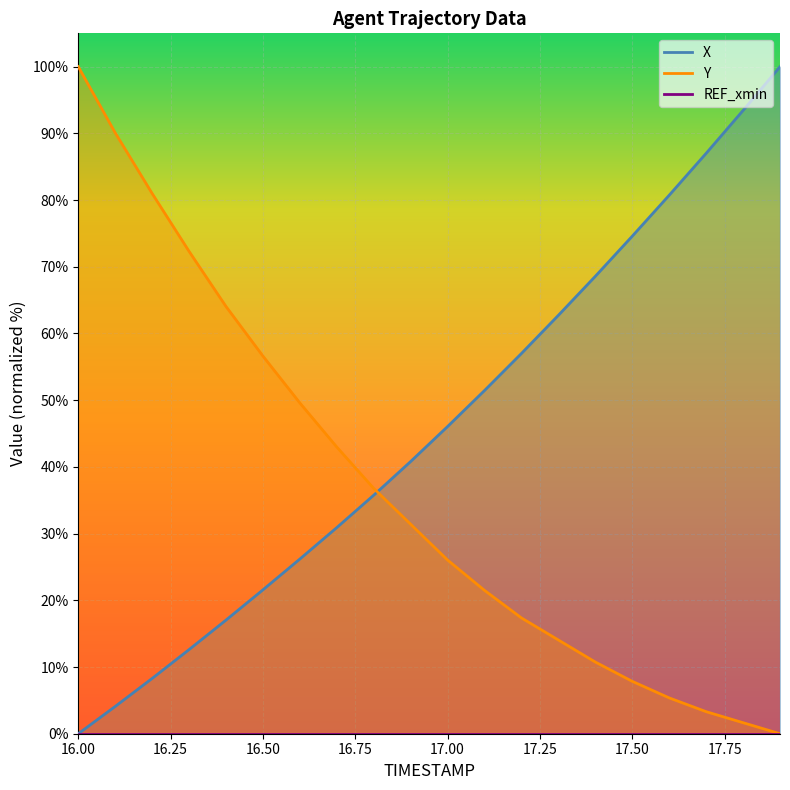

Which has a higher value, 16.7 or 17.1?

17.1